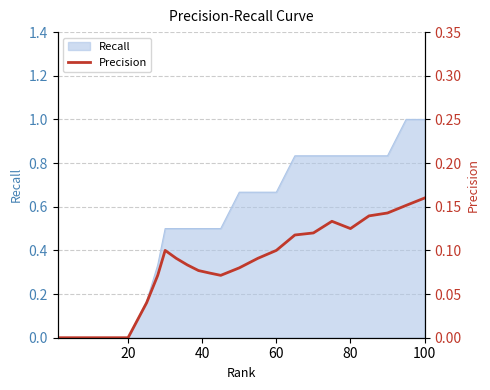

The value of Recall at 60 is 1.2. True or false?

False